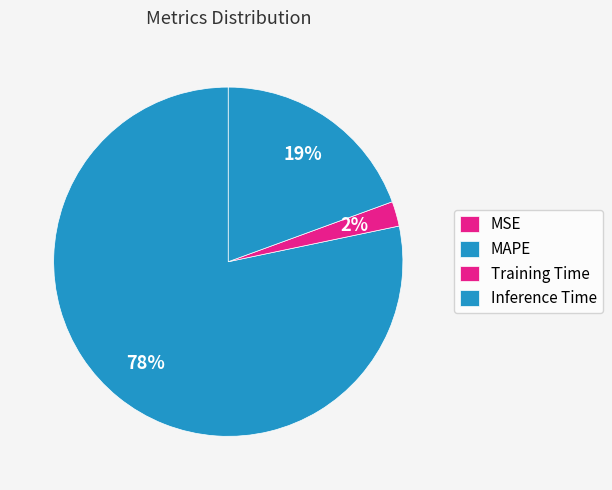

To the nearest percent, what percentage of the pie is MAPE?

78%